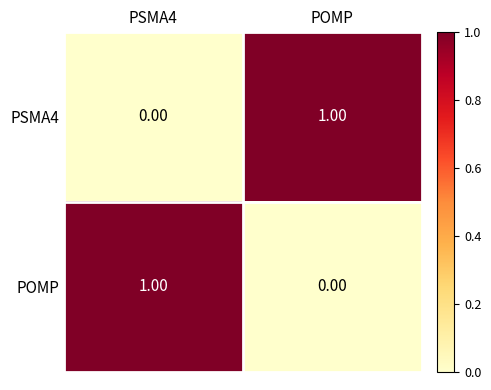

At PSMA4, list the series in order from smallest to largest.

PSMA4, POMP